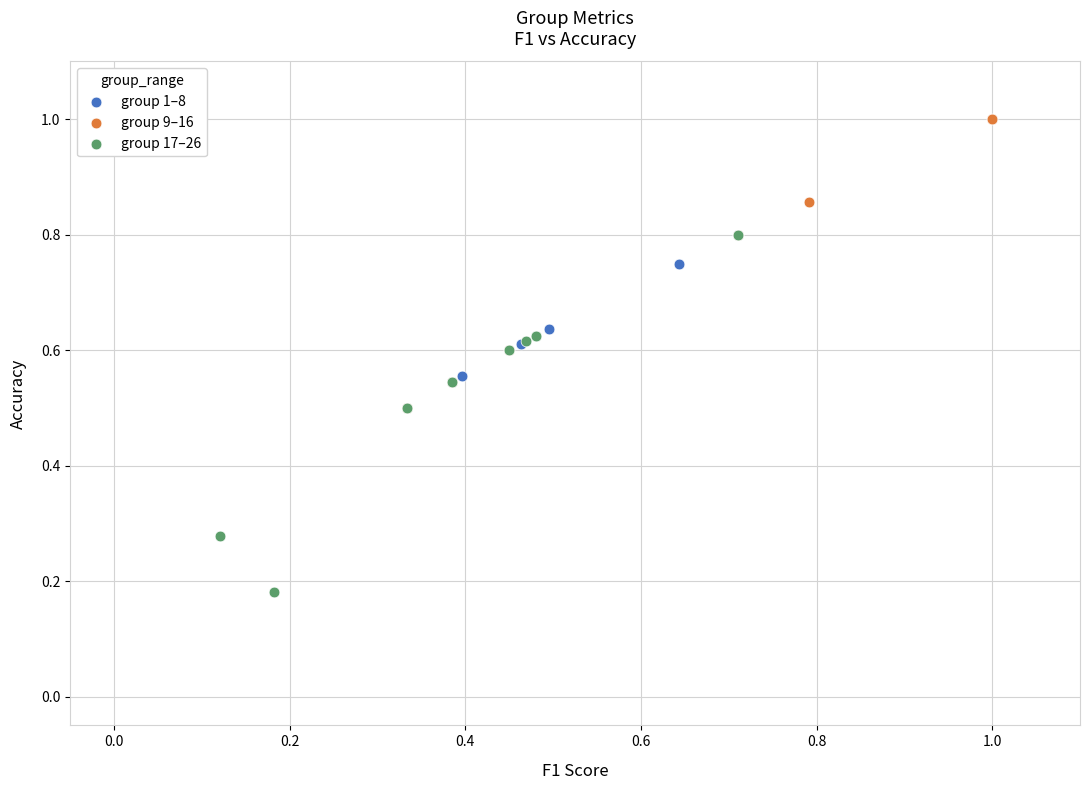

What are all the series names shown in the legend?

group 1–8, group 9–16, group 17–26